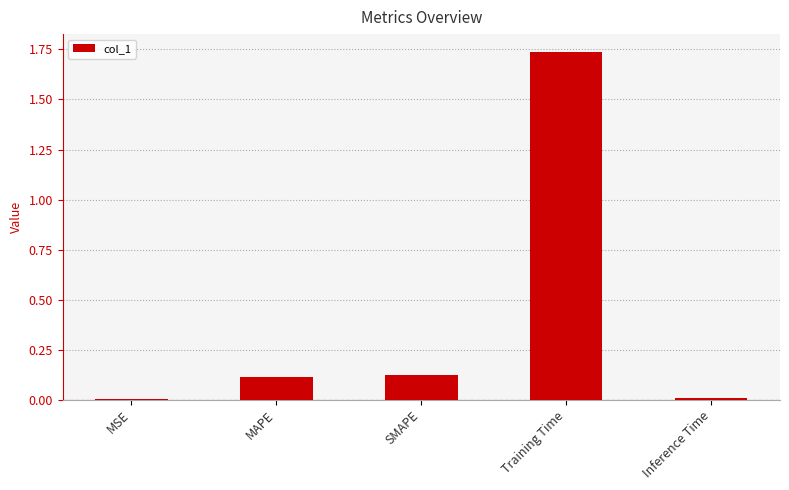

Count the number of data series in this chart.

1